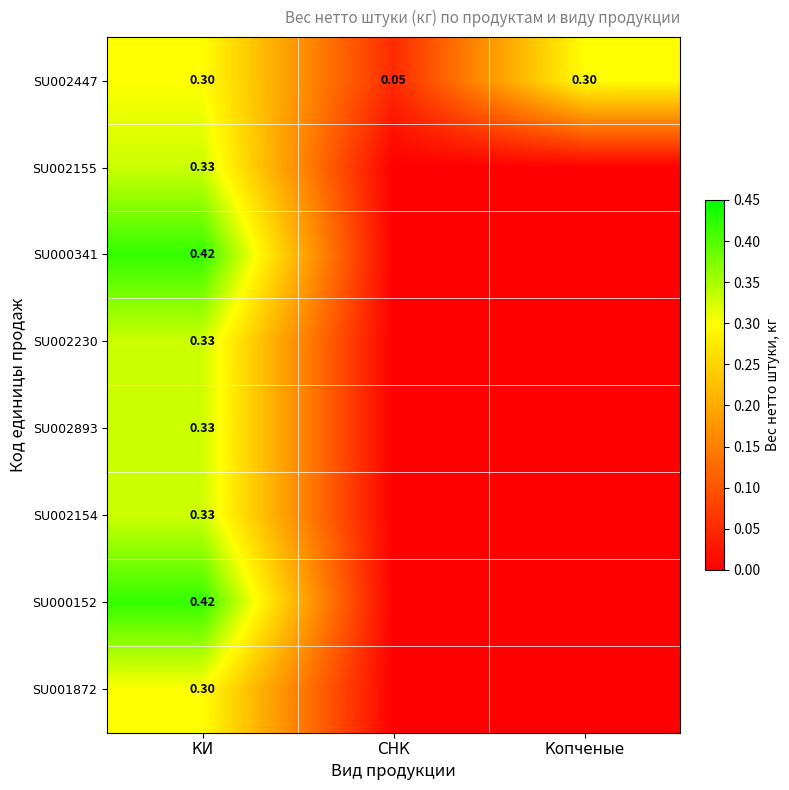

What is the difference between the second highest and minimum values in the SU002447 series?

0.2